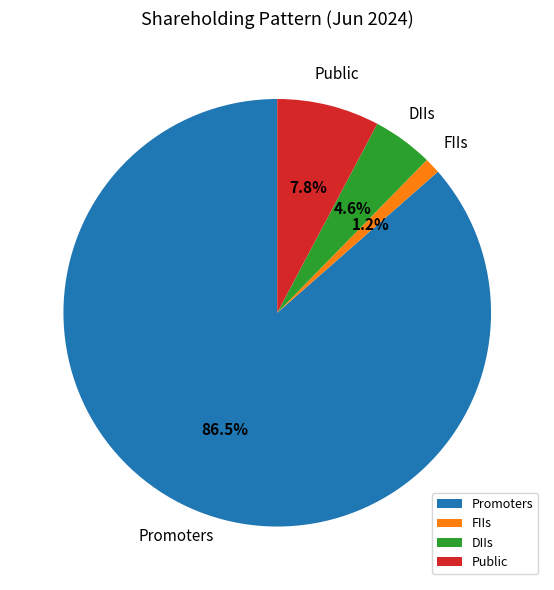

Is Promoters the majority of the pie?

Yes